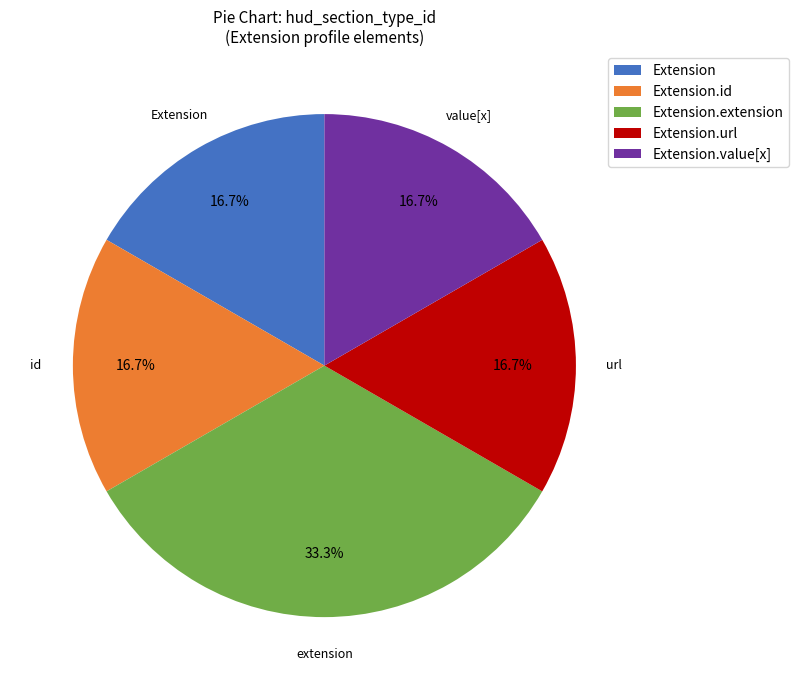

Is Extension.url the majority of the pie?

No